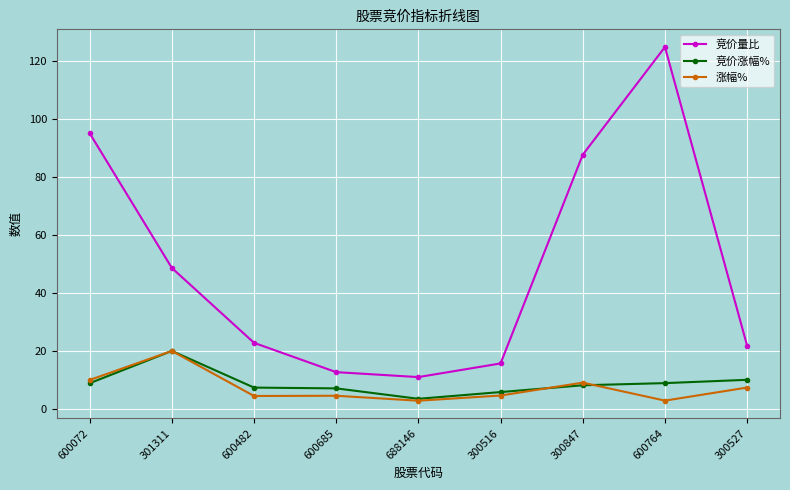

What are all the series names shown in the legend?

竞价量比, 竞价涨幅%, 涨幅%